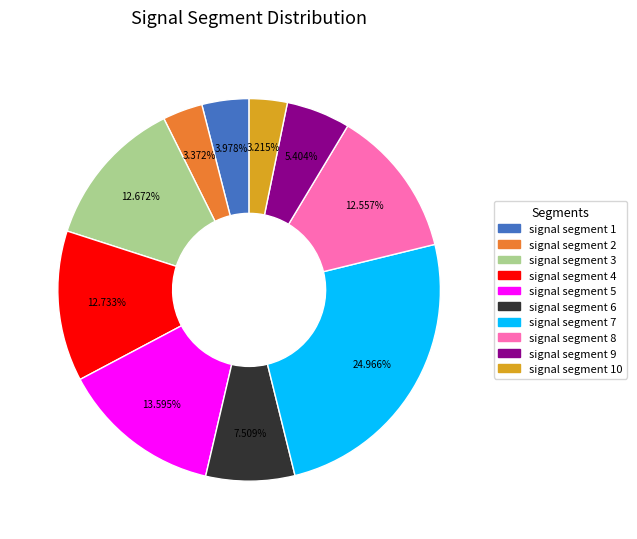

Do signal segment 9 and signal segment 5 together represent more than half of the pie?

No